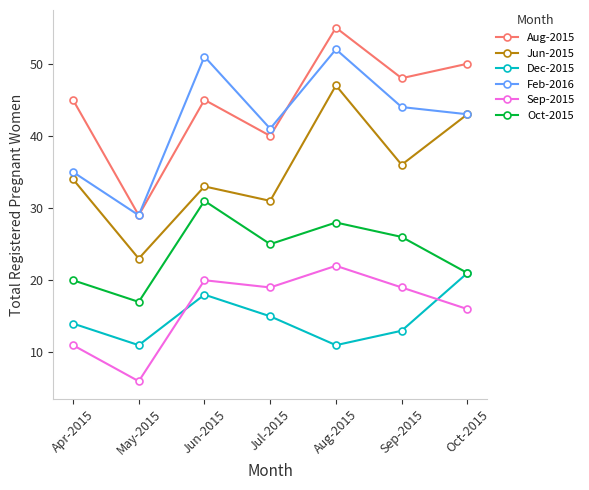

Which series changed the most between Aug-2015 and Sep-2015?

Jun-2015